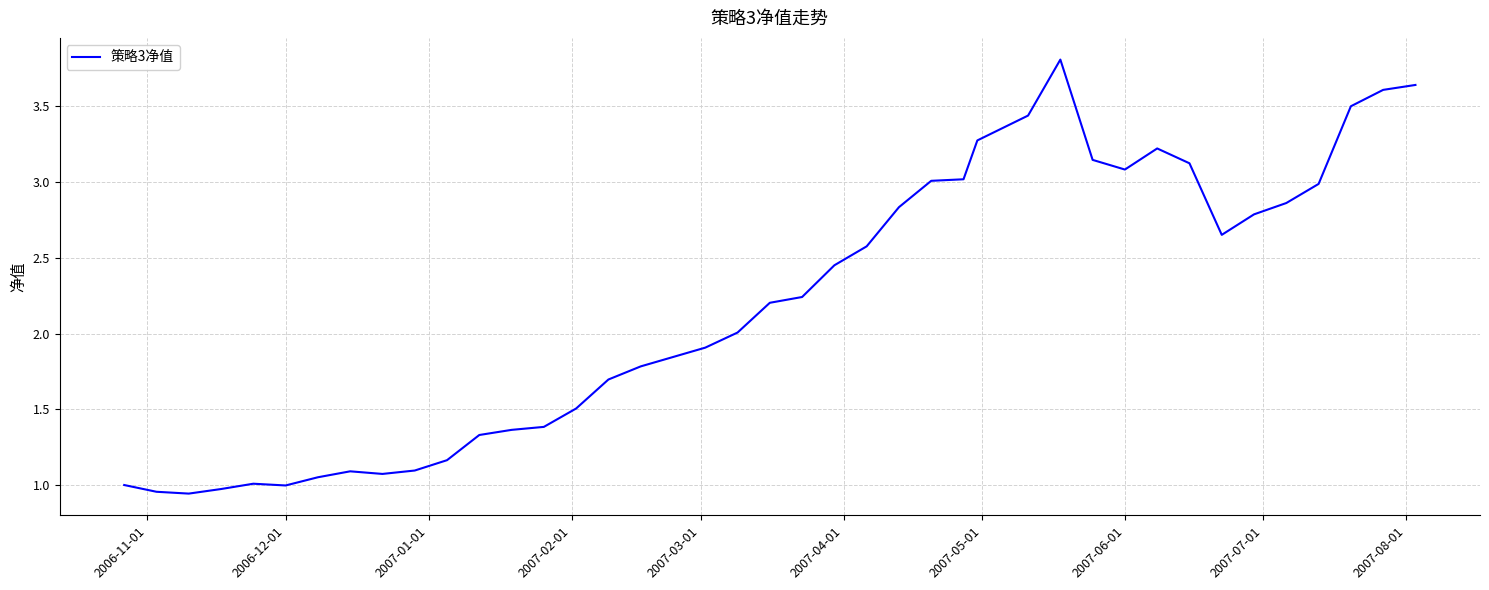

What is the maximum value shown in the chart?

3.8